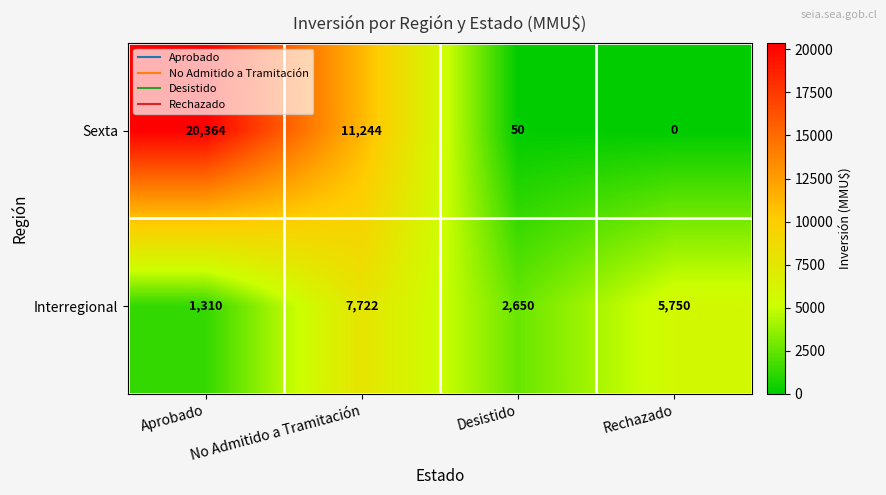

Which category has the highest value in the Interregional series?

No Admitido a Tramitación